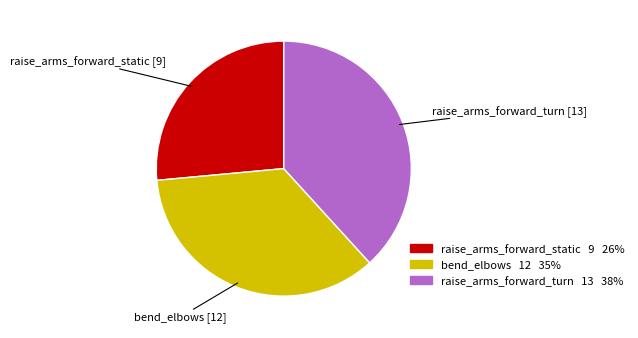

Is there any slice that represents more than half of the pie?

No